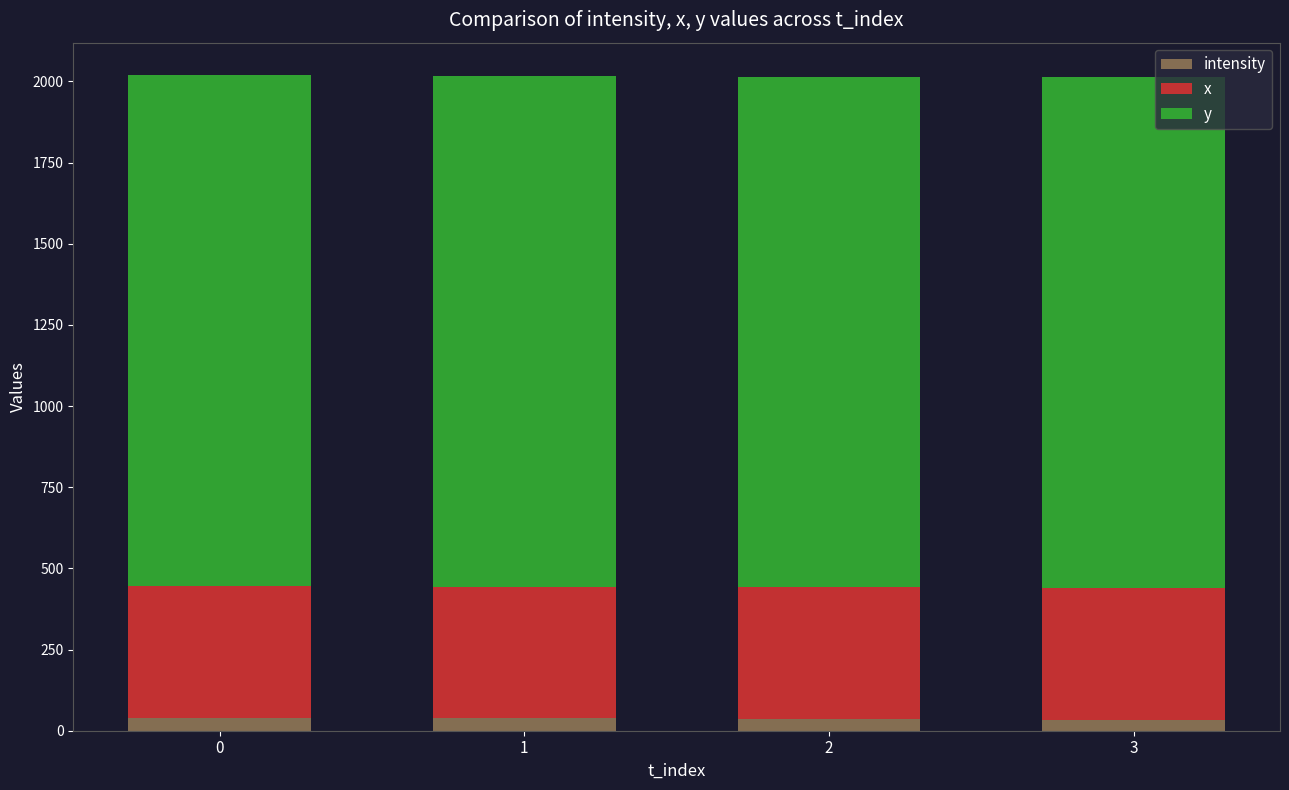

The intensity series shows 38.0 at 1. True or false?

True